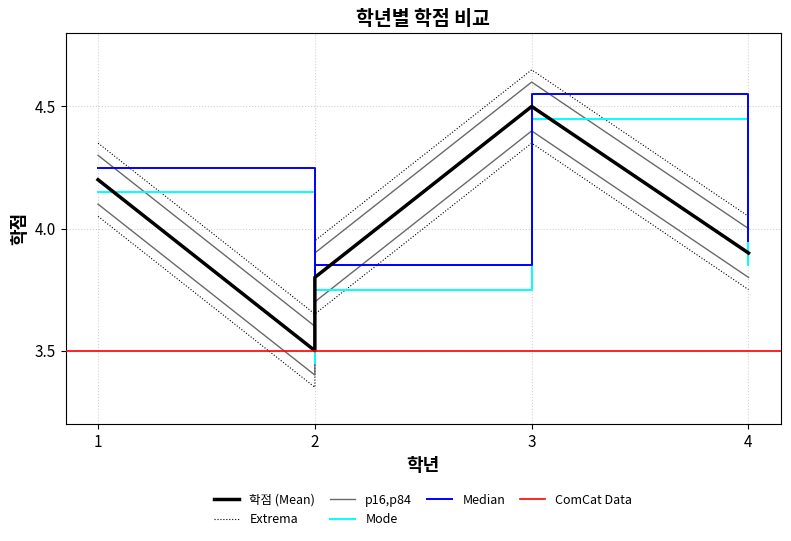

What is the difference between the values at 1 and 2?

0.4